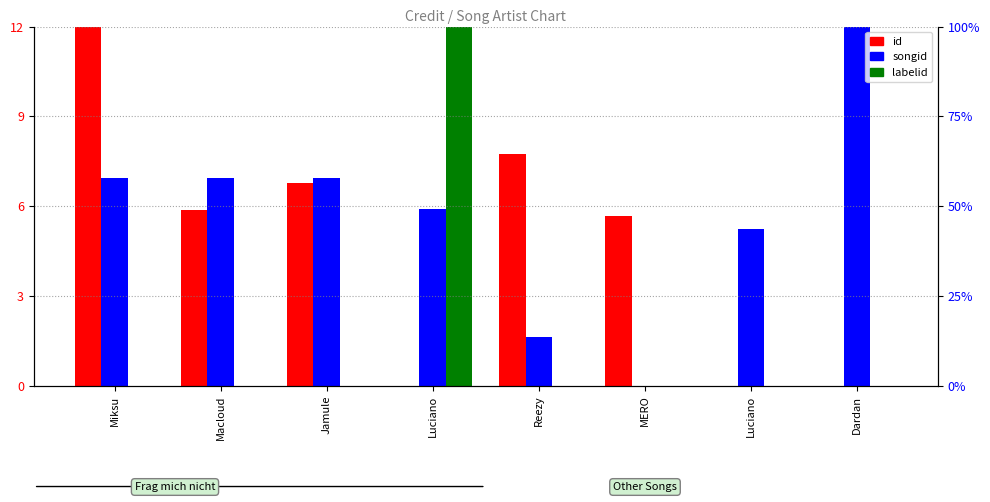

The labelid series shows 0.0 at Miksu. True or false?

True